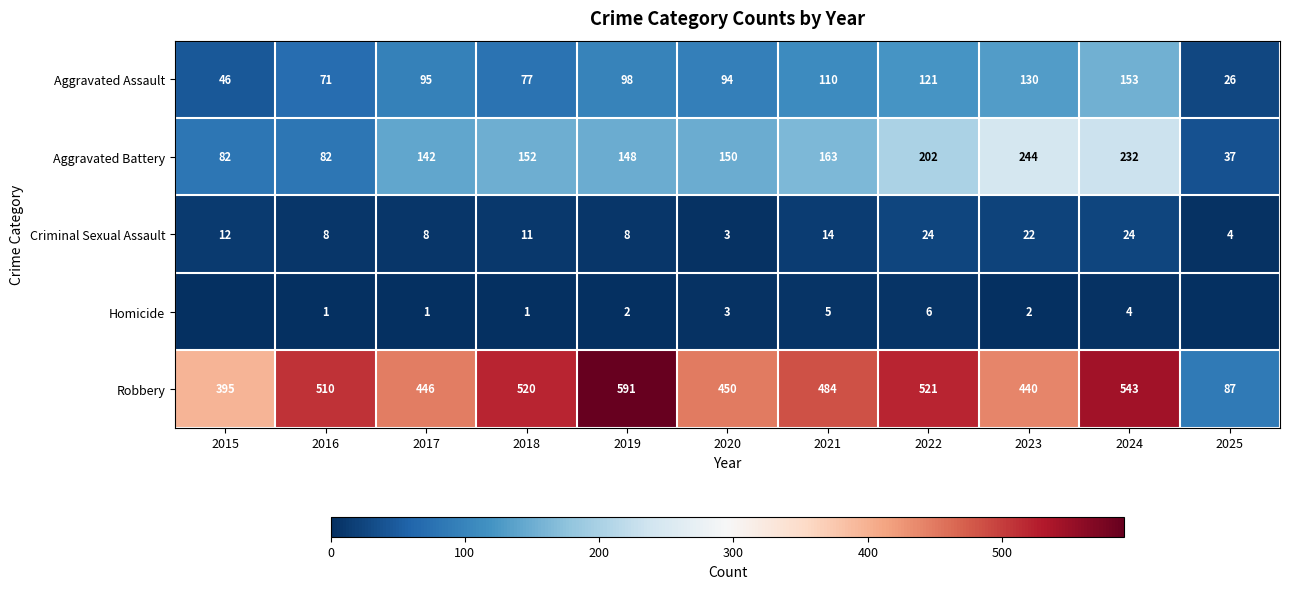

Which label corresponds to the largest value in the chart?

2019